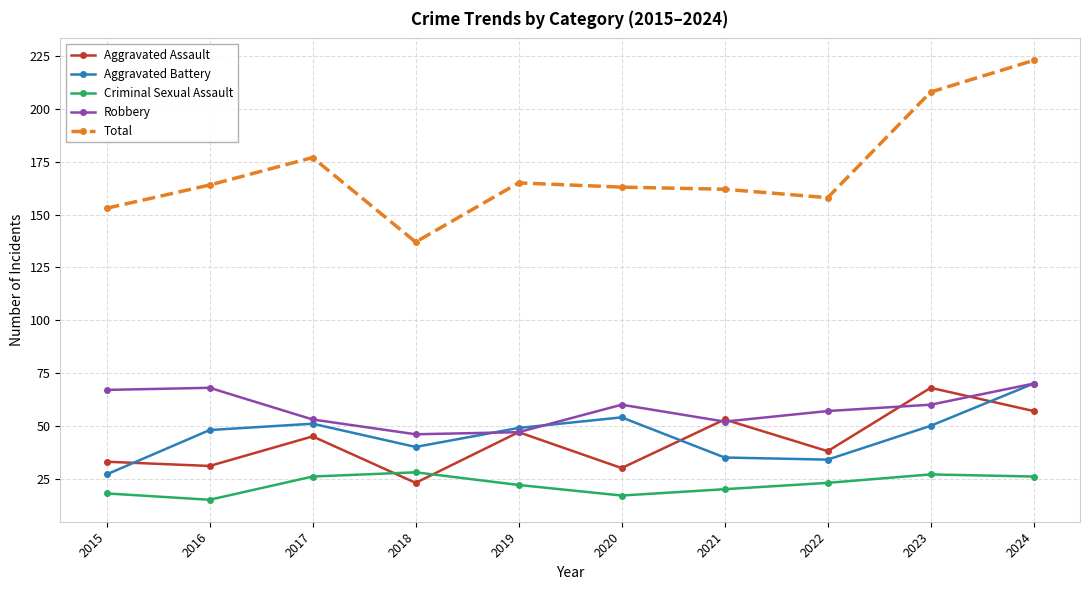

True or false: Total and Aggravated Battery intersect in this chart.

False